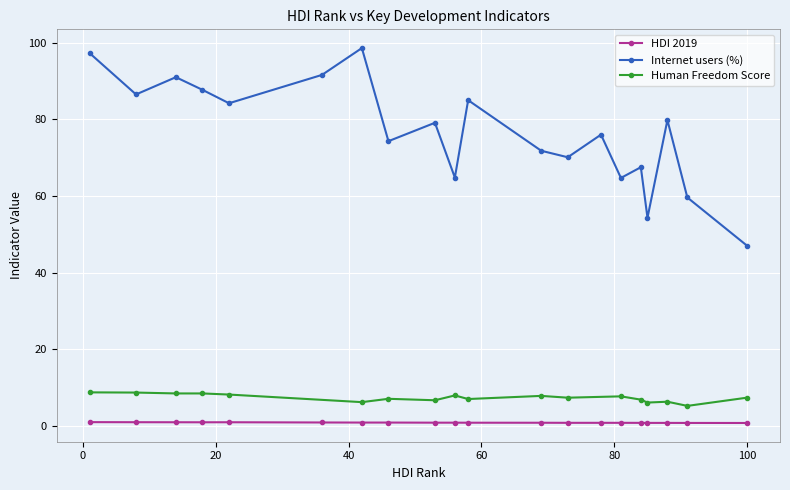

True or false: Internet users (%) and HDI 2019 intersect in this chart.

False